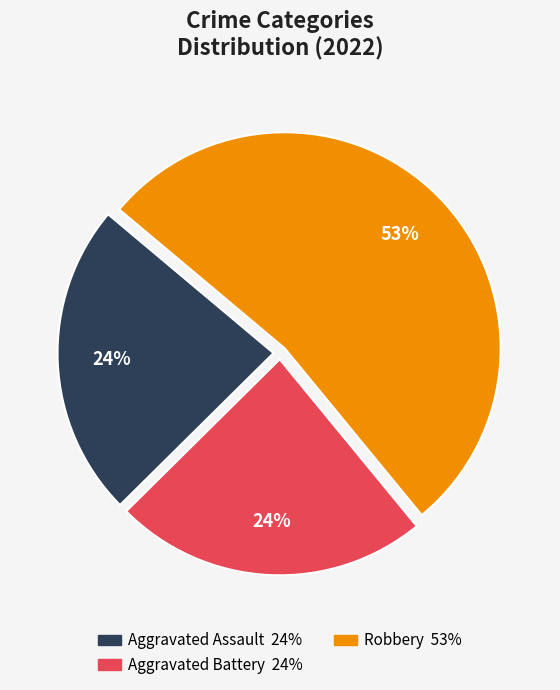

To the nearest percent, what is the average slice percentage?

33%